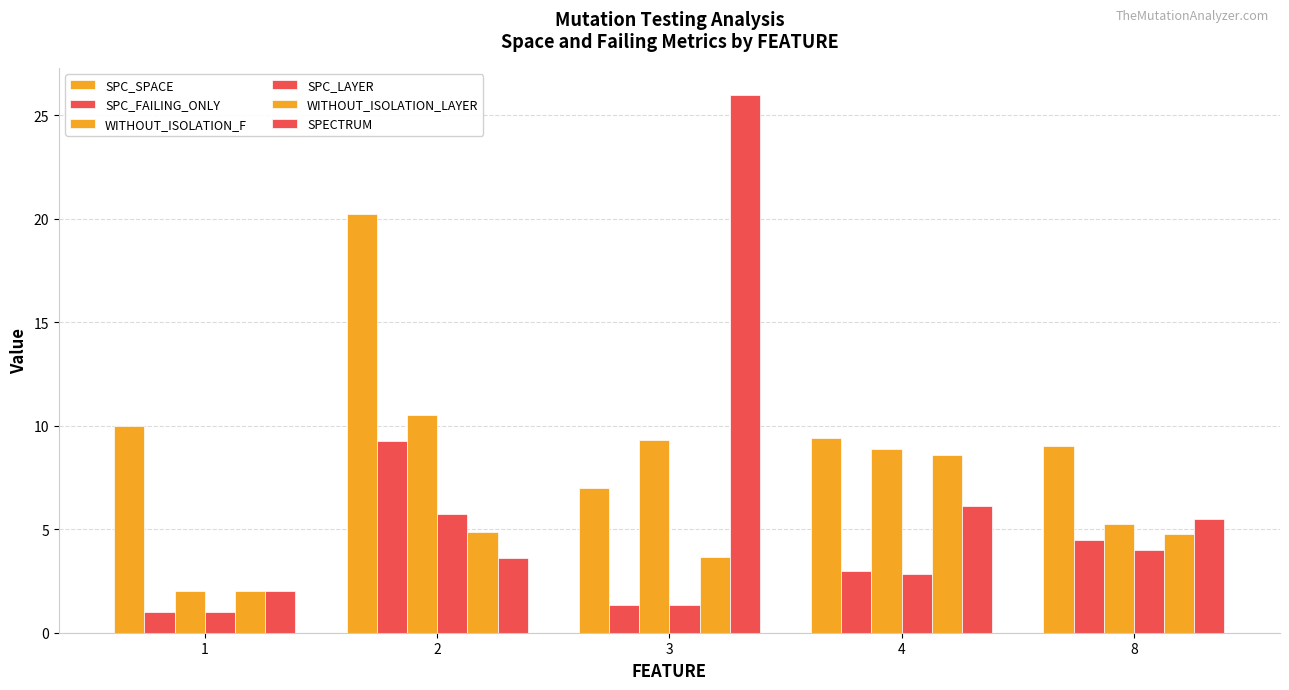

List the series in order of their peak value, lowest first.

SPC_LAYER, WITHOUT_ISOLATION_LAYER, SPC_FAILING_ONLY, WITHOUT_ISOLATION_F, SPC_SPACE, SPECTRUM